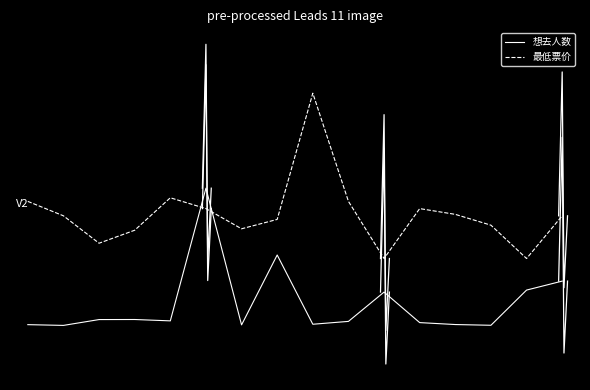

The 想去人数 series shows -0.6 at 12. True or false?

True